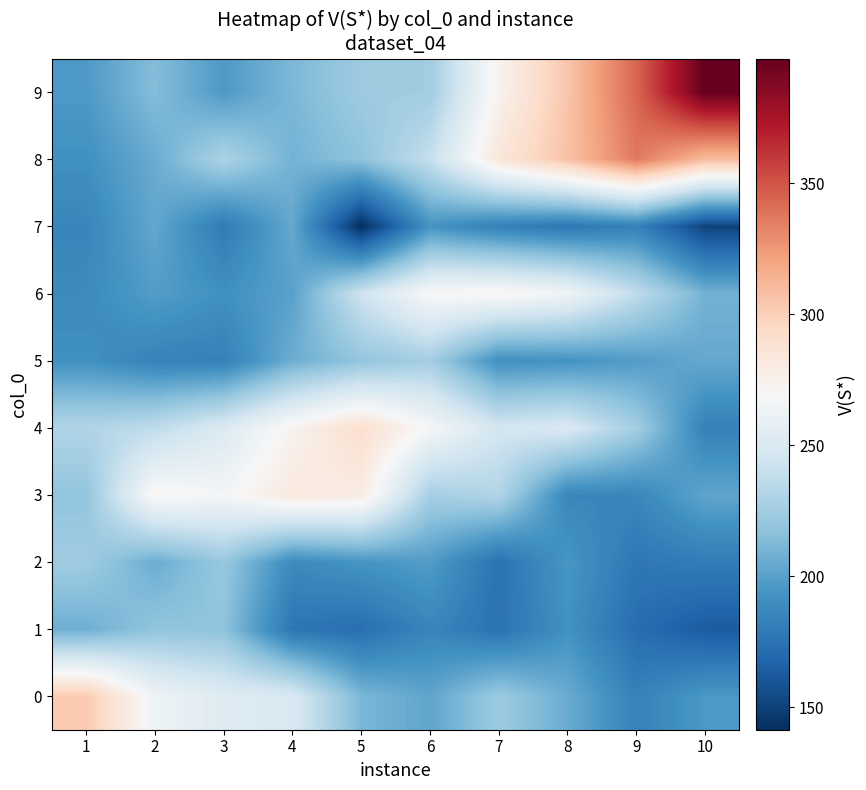

Reading left to right, extract all data points from this chart.

0: 1=303.5	2=263.9	3=253.4	4=250.0	5=211.4	6=202.4	7=222.9	8=205.7	9=183.5	10=195.9
1: 1=207.1	2=219.0	3=217.7	4=176.5	5=172.8	6=185.4	7=175.1	8=192.3	9=172.0	10=163.0
2: 1=223.9	2=206.2	3=221.0	4=188.3	5=193.8	6=197.9	7=174.8	8=194.6	9=177.6	10=180.5
3: 1=218.9	2=272.5	3=267.2	4=282.1	5=279.8	6=226.4	7=231.1	8=186.1	9=186.4	10=202.5
4: 1=231.1	2=236.6	3=251.3	4=274.0	5=290.8	6=267.7	7=246.1	8=249.9	9=225.2	10=183.2
5: 1=192.0	2=183.9	3=182.9	4=206.7	5=219.2	6=226.0	7=191.1	8=192.9	9=198.0	10=204.3
6: 1=188.4	2=198.2	3=191.7	4=200.3	5=243.8	6=270.0	7=272.9	8=264.7	9=237.0	10=208.5
7: 1=185.7	2=203.4	3=179.9	4=204.1	5=141.5	6=193.4	7=182.8	8=177.5	9=182.9	10=151.3
8: 1=191.7	2=205.6	3=229.4	4=209.0	5=217.6	6=239.6	7=284.3	8=307.2	9=337.1	10=309.9
9: 1=196.3	2=214.6	3=196.5	4=211.6	5=223.4	6=224.6	7=274.3	8=305.2	9=343.8	10=397.5